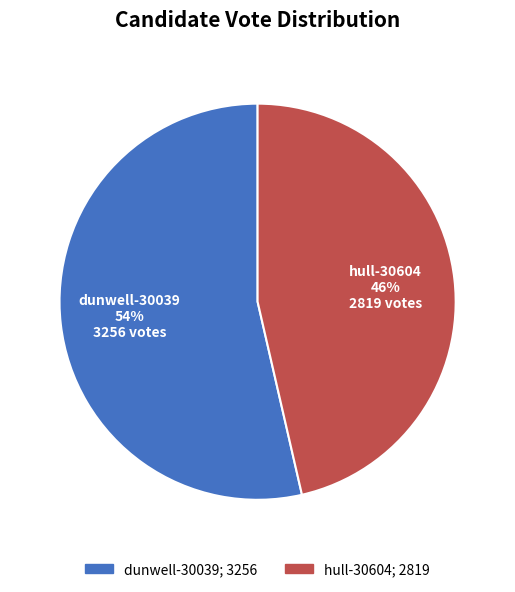

Is the sum of dunwell-30039 and hull-30604 greater than half?

Yes